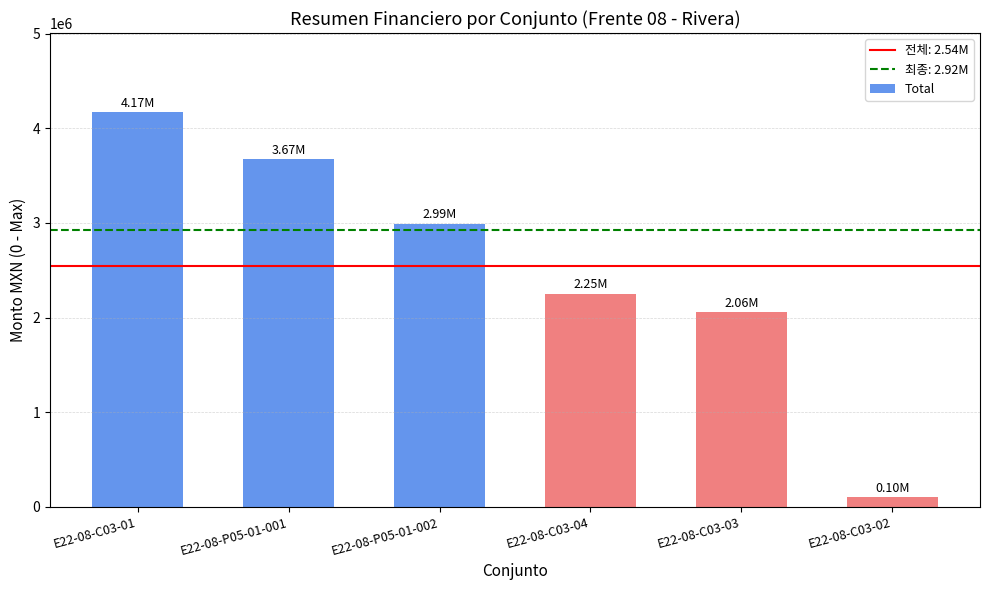

What is the value of the 3rd bar from the left?

2993338.9